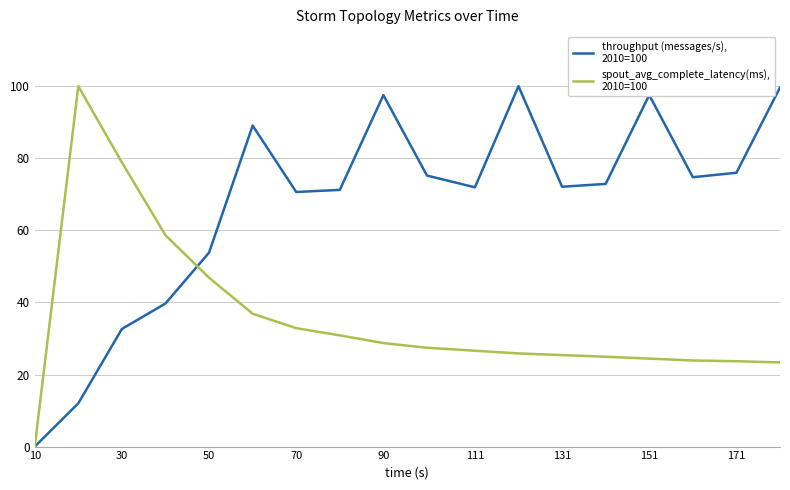

What is the maximum value shown in the chart?

100.0